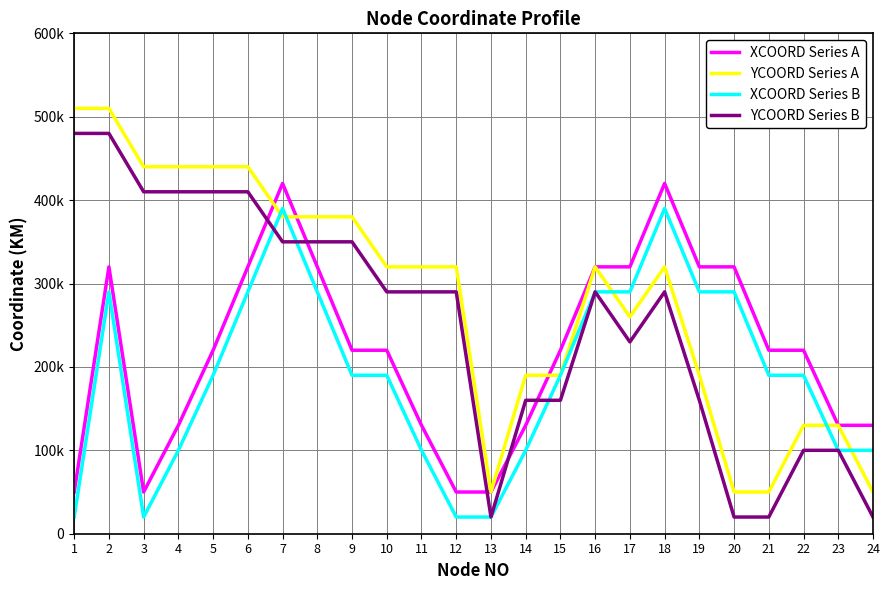

In YCOORD Series A, how many points are lower than both neighbors (excluding endpoints)?

2